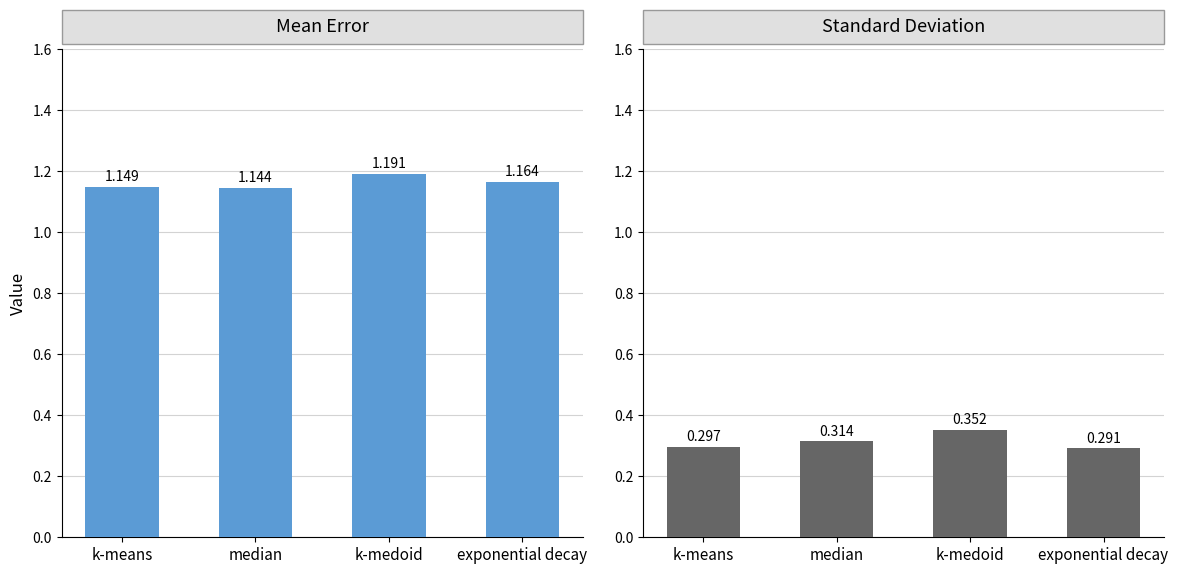

True or false: Mean Error has a value of 1.2 at exponential decay.

True